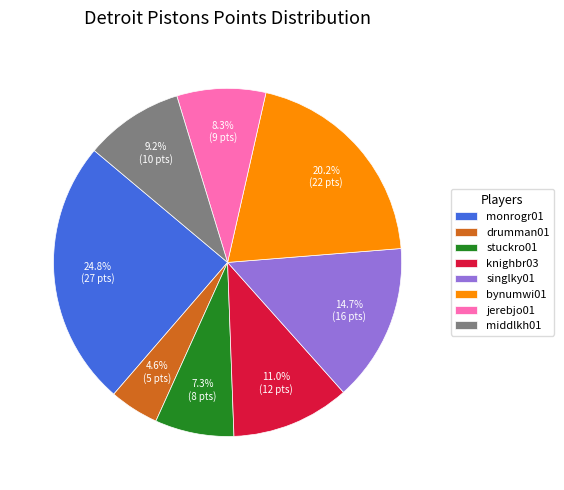

Rank the categories by value from lowest to highest.

drumman01, stuckro01, jerebjo01, middlkh01, knighbr03, singlky01, bynumwi01, monrogr01